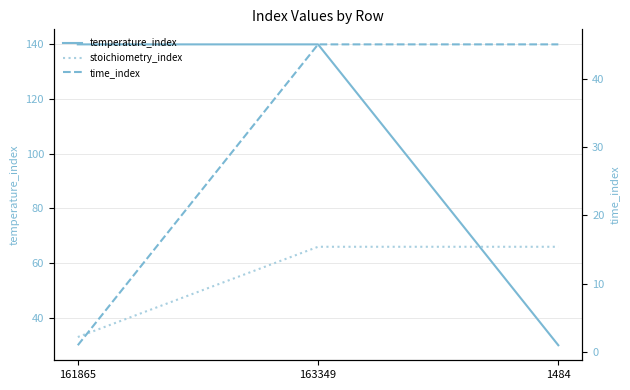

Which series has the widest spread of values?

temperature_index